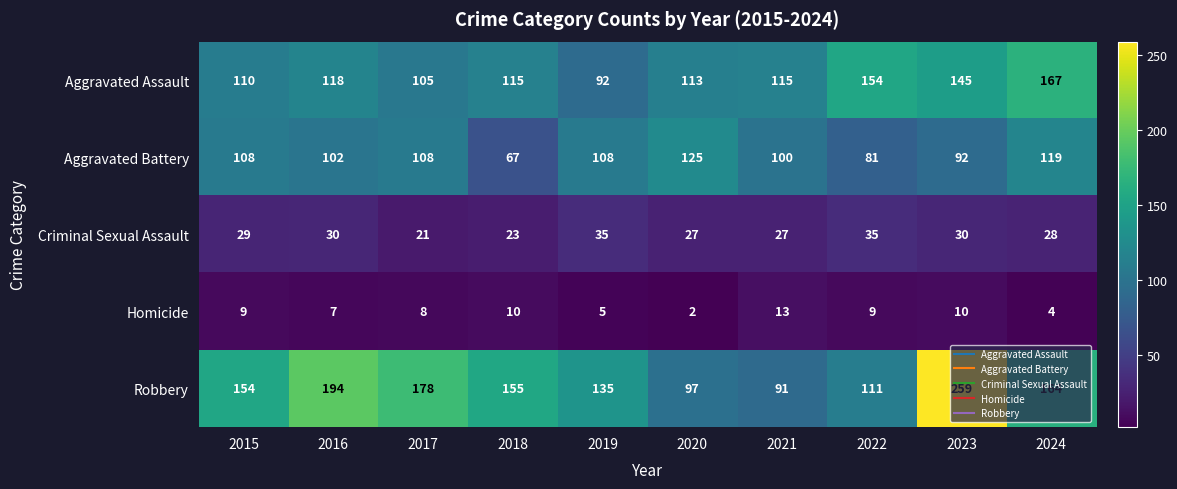

What is the total value across all series at 2023?

536